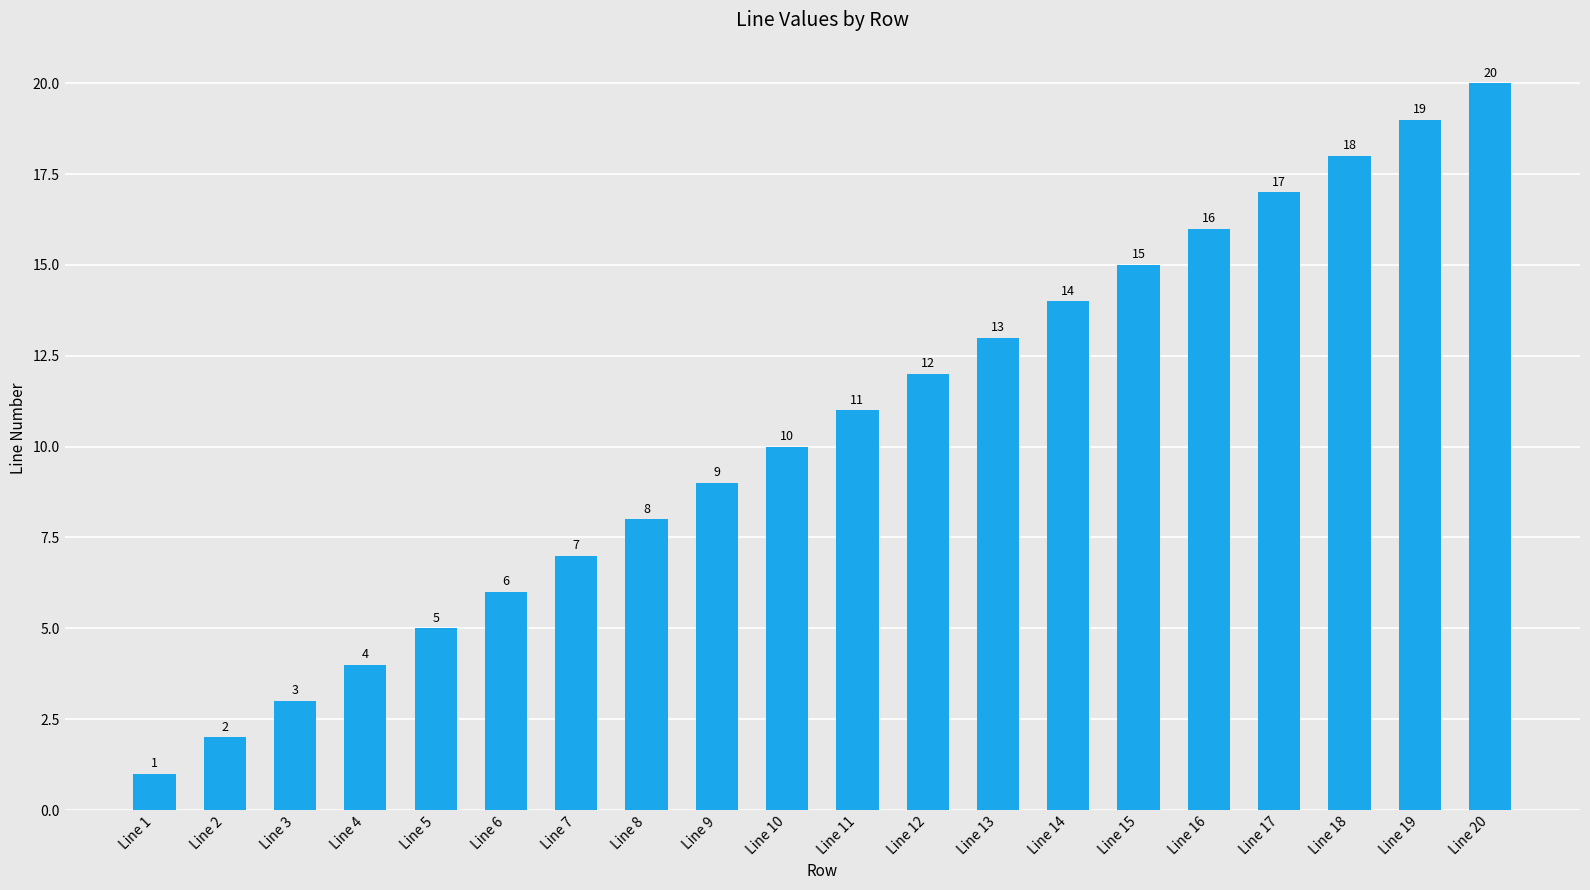

Reading left to right, list all the values displayed in this chart.

Line 1=1	Line 2=2	Line 3=3	Line 4=4	Line 5=5	Line 6=6	Line 7=7	Line 8=8	Line 9=9	Line 10=10	Line 11=11	Line 12=12	Line 13=13	Line 14=14	Line 15=15	Line 16=16	Line 17=17	Line 18=18	Line 19=19	Line 20=20